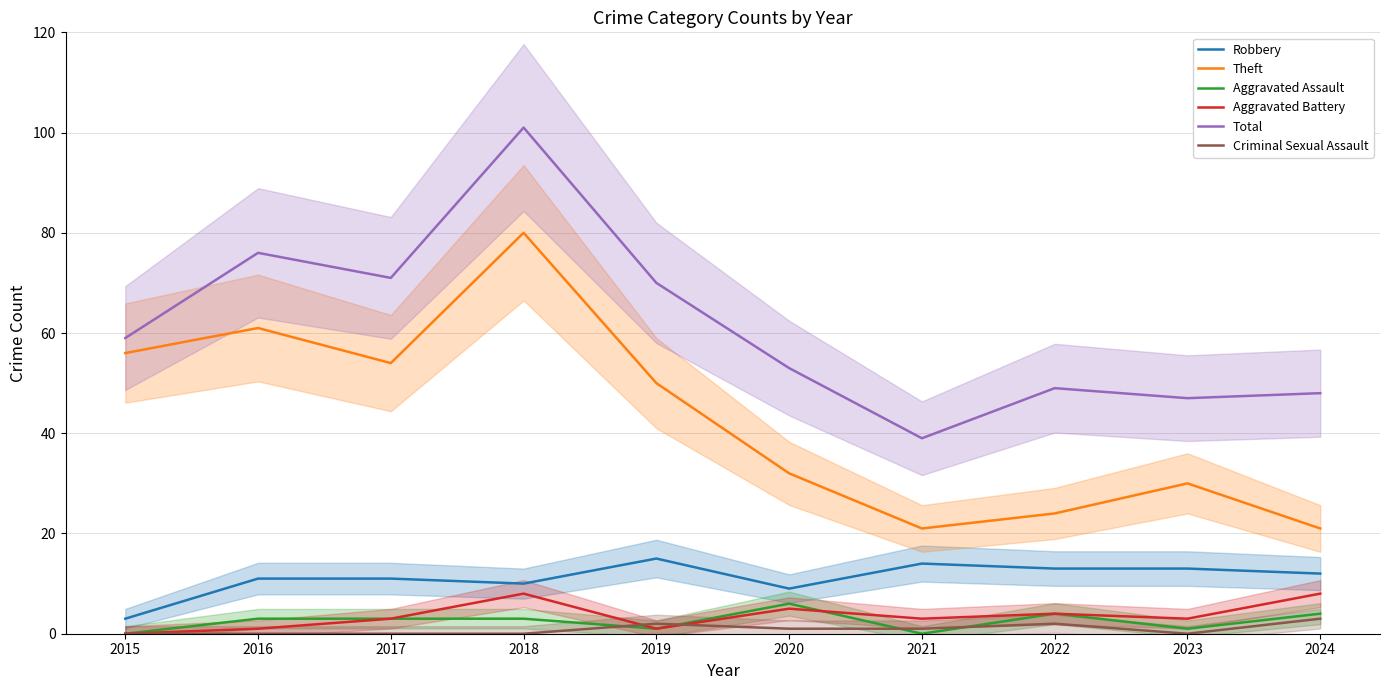

What is the sum of all Total values?

613